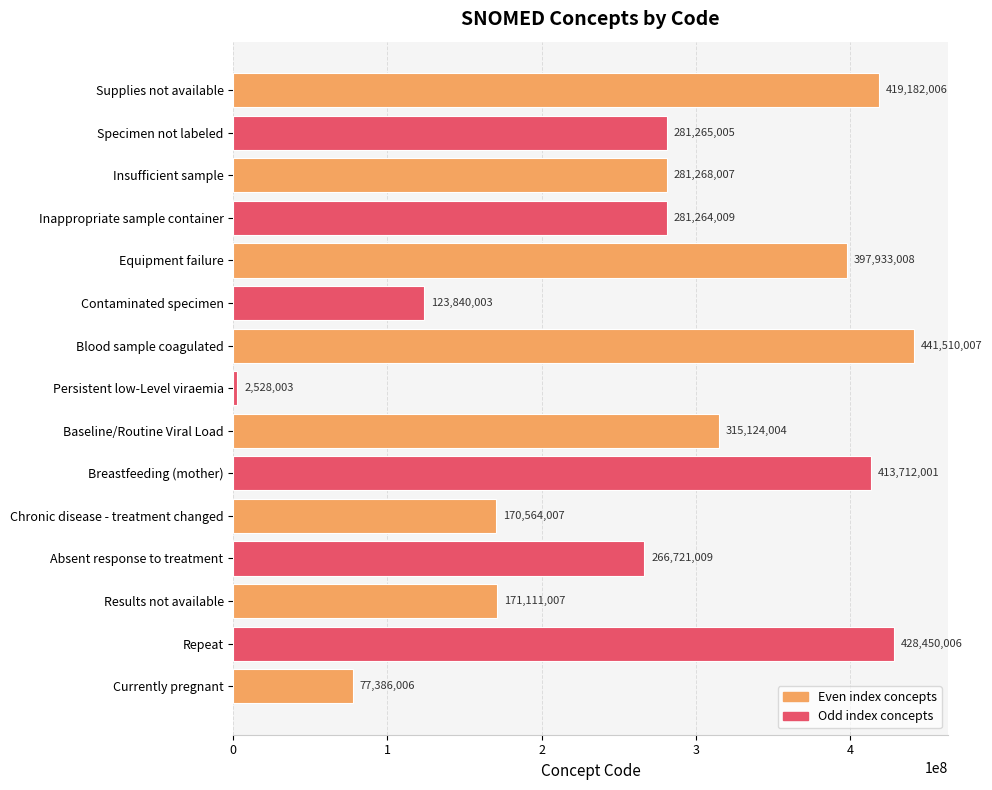

The value at Contaminated specimen is 123840003. True or false?

True